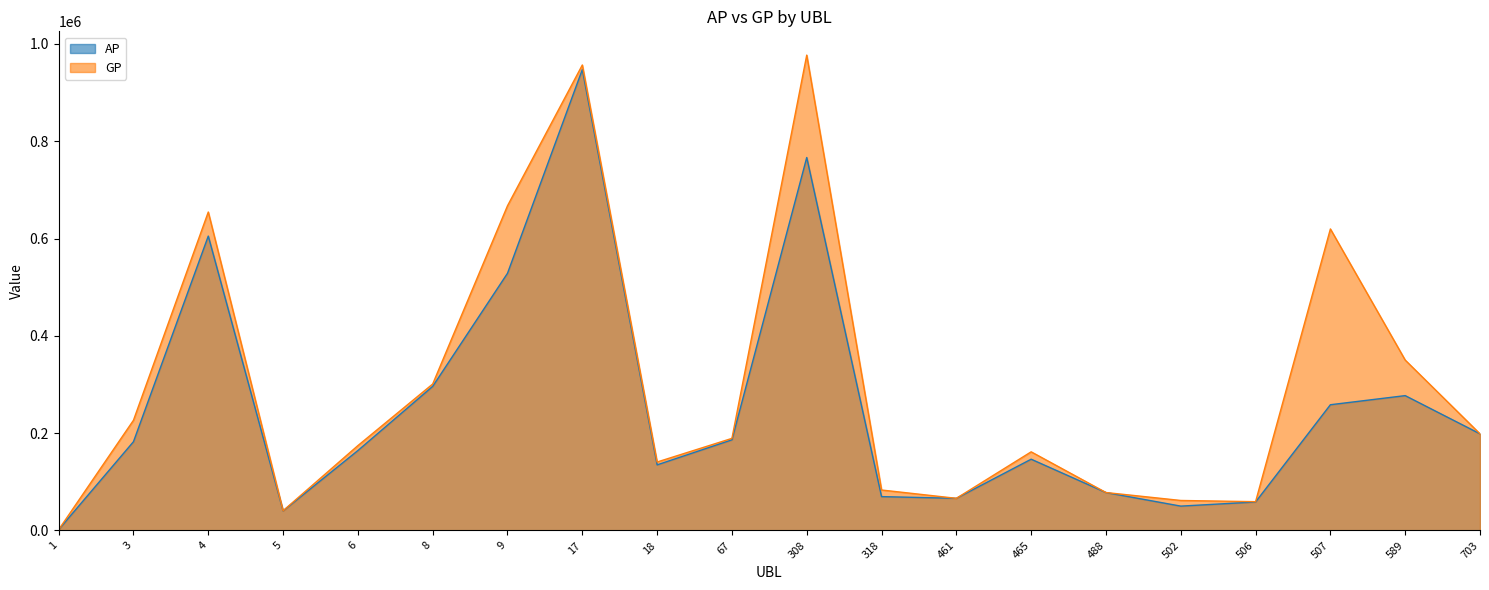

In GP, how many points are lower than both neighbors (excluding endpoints)?

4